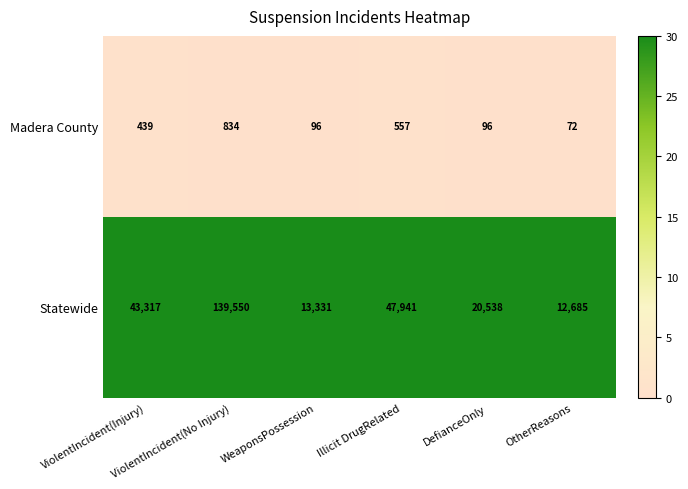

At how many categories does at least one series exceed 16113?

4